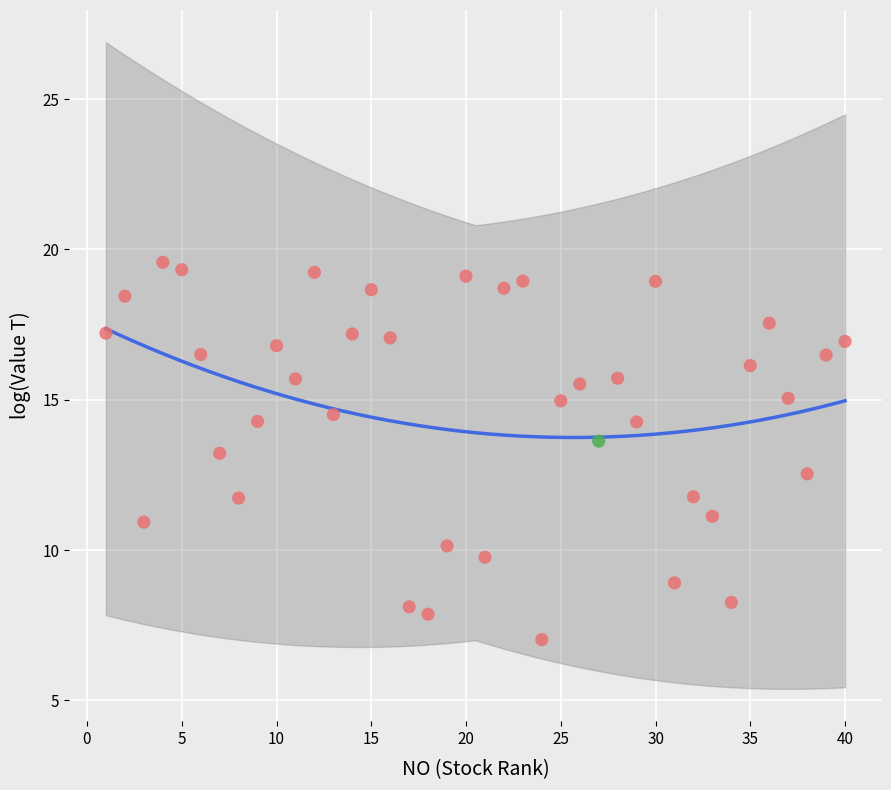

What are all the series names shown in the legend?

Rise, Upper limit